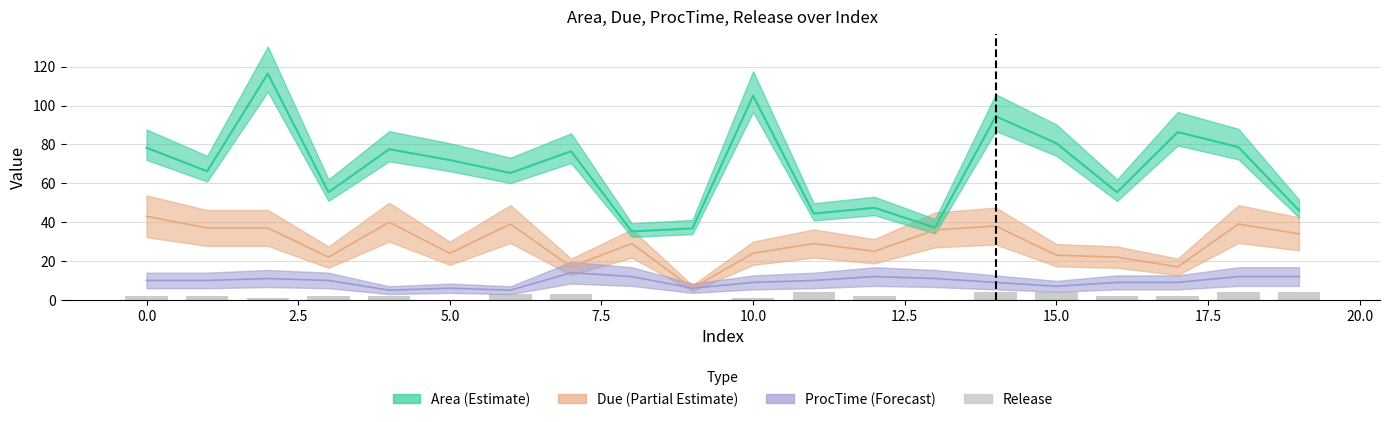

What is the label of the 17th bar from the right?

5.0